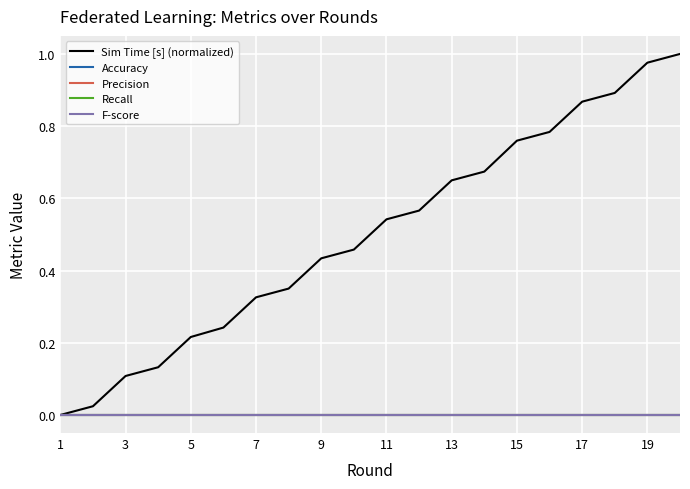

True or false: Precision and Recall intersect in this chart.

False